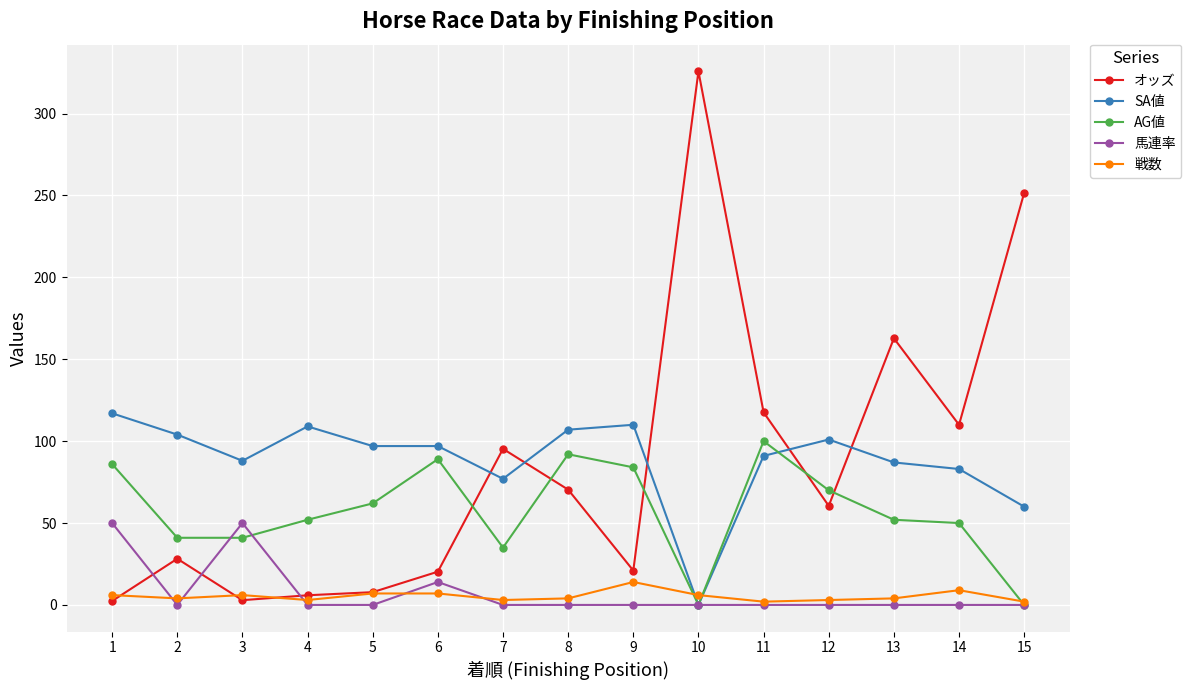

What is the value of the AG値 point at the 12th from the left?

70.0